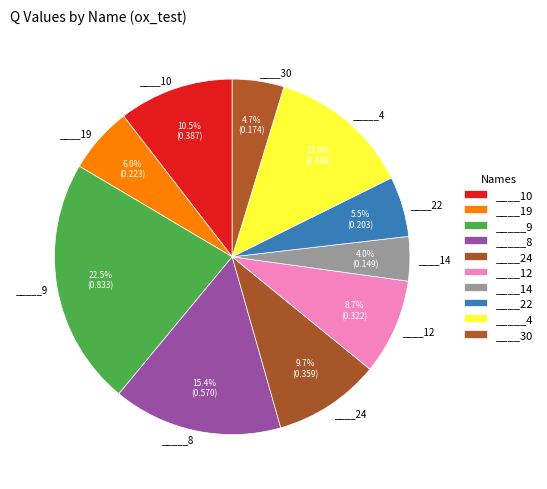

What percentage is the ____12 slice, to the nearest percent?

9%